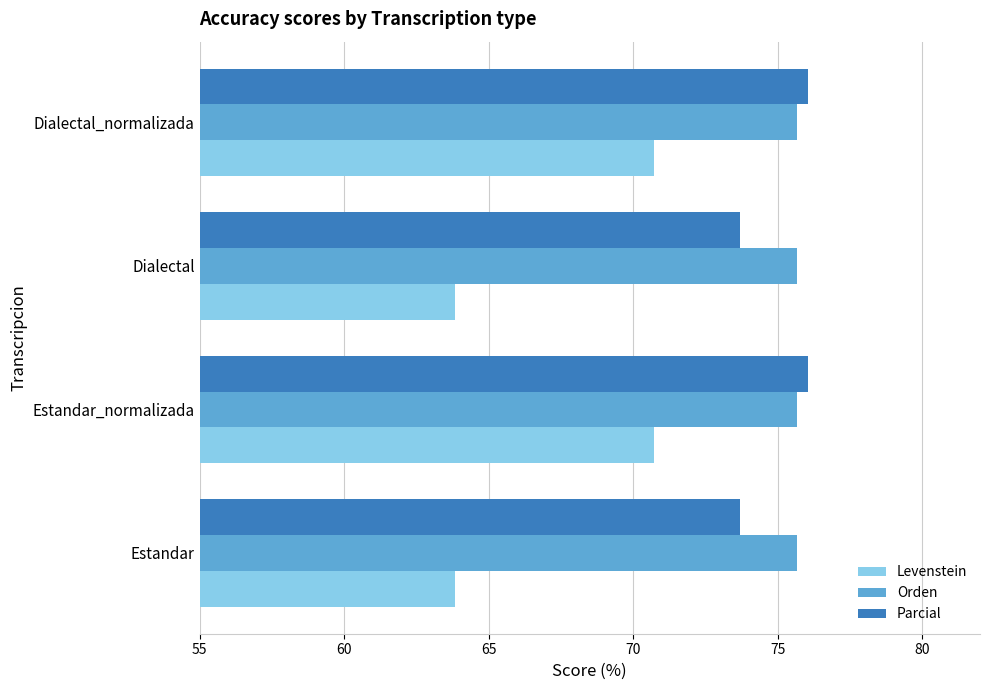

Is it true that Parcial equals 73.7 at Dialectal?

True